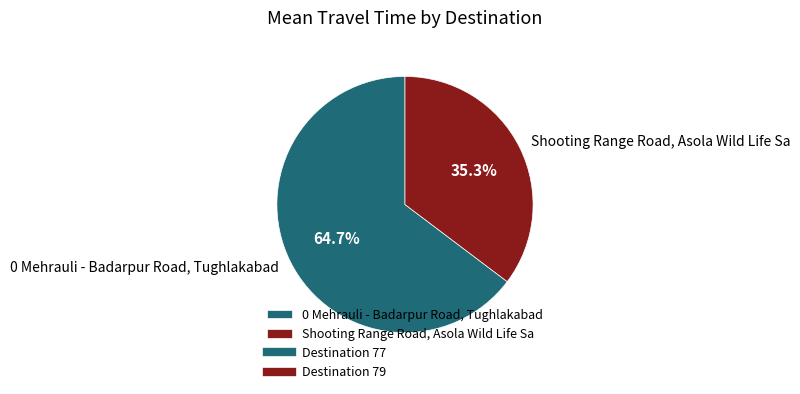

Is there any slice that represents more than half of the pie?

Yes